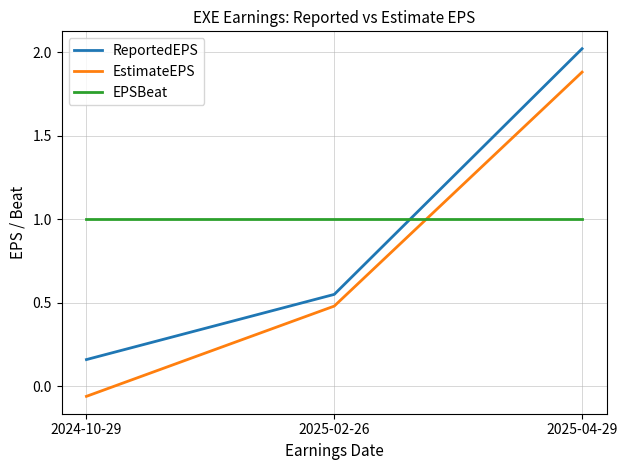

How many lines are shown in the chart?

3